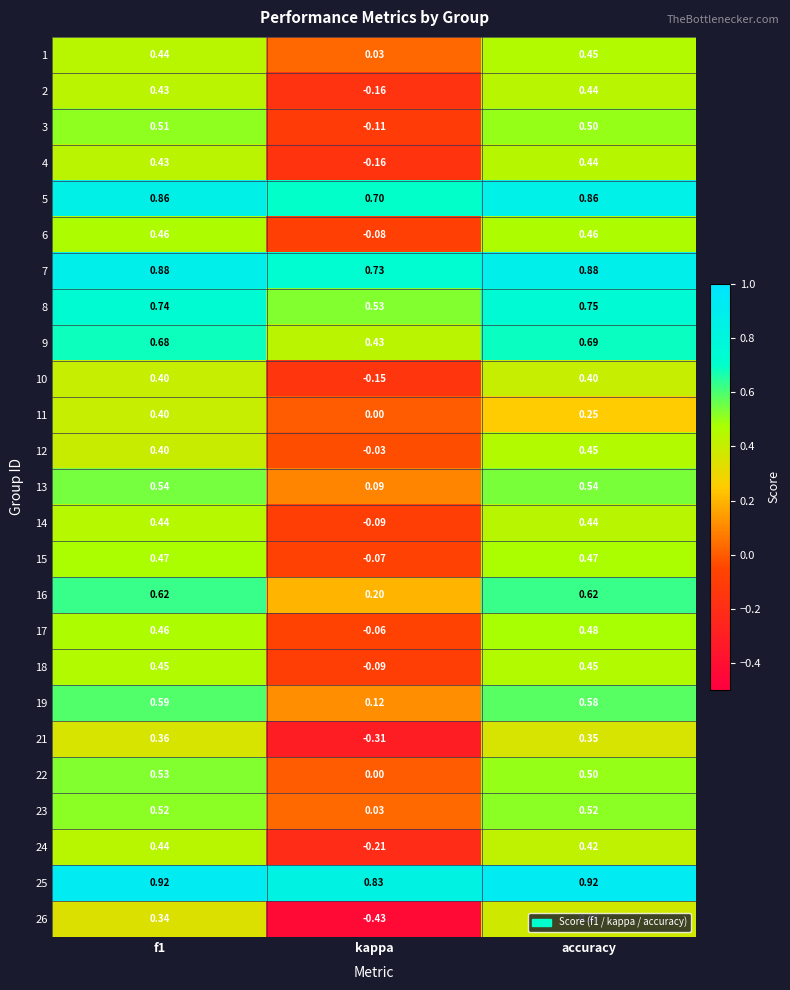

Where is 22 nearest to the value 0?

kappa